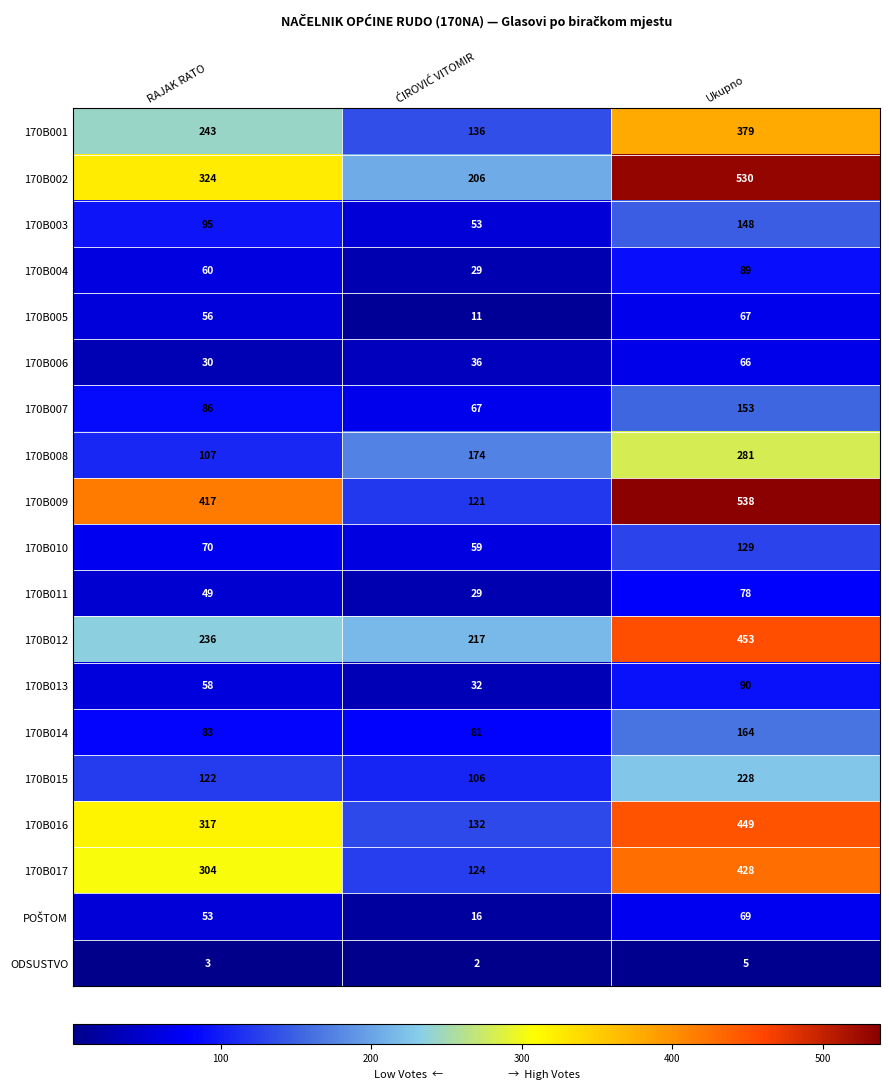

What is the sum of all 170B003 values?

296